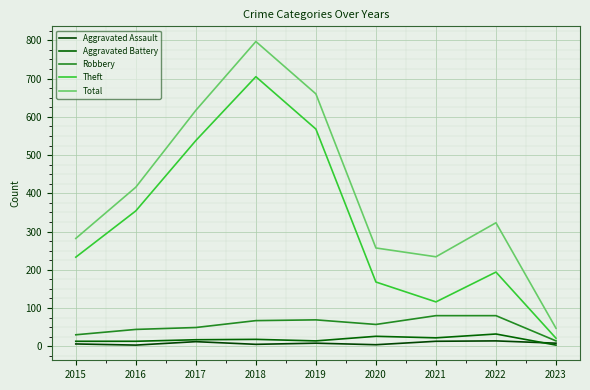

What is the value of the Total point at the 2nd from the left?

416